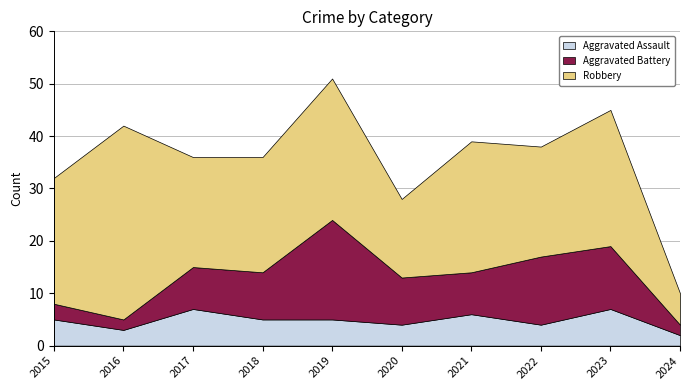

Reading left to right, transcribe all the data shown in this chart.

Aggravated Assault: 2015=5	2016=3	2017=7	2018=5	2019=5	2020=4	2021=6	2022=4	2023=7	2024=2
Aggravated Battery: 2015=3	2016=2	2017=8	2018=9	2019=19	2020=9	2021=8	2022=13	2023=12	2024=2
Robbery: 2015=24	2016=37	2017=21	2018=22	2019=27	2020=15	2021=25	2022=21	2023=26	2024=6